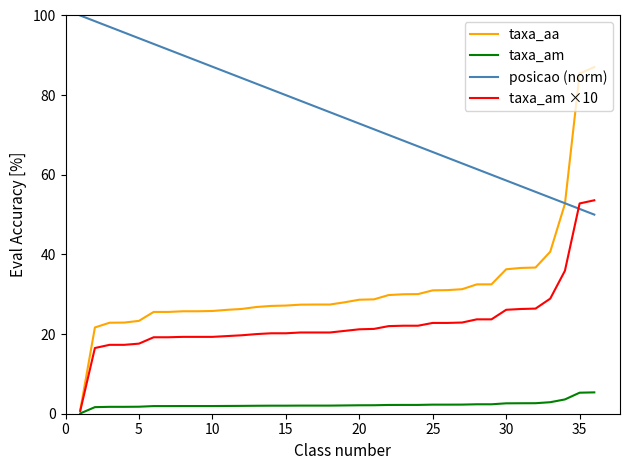

Rank the series by their maximum value, from lowest to highest.

taxa_am, taxa_am ×10, taxa_aa, posicao (norm)